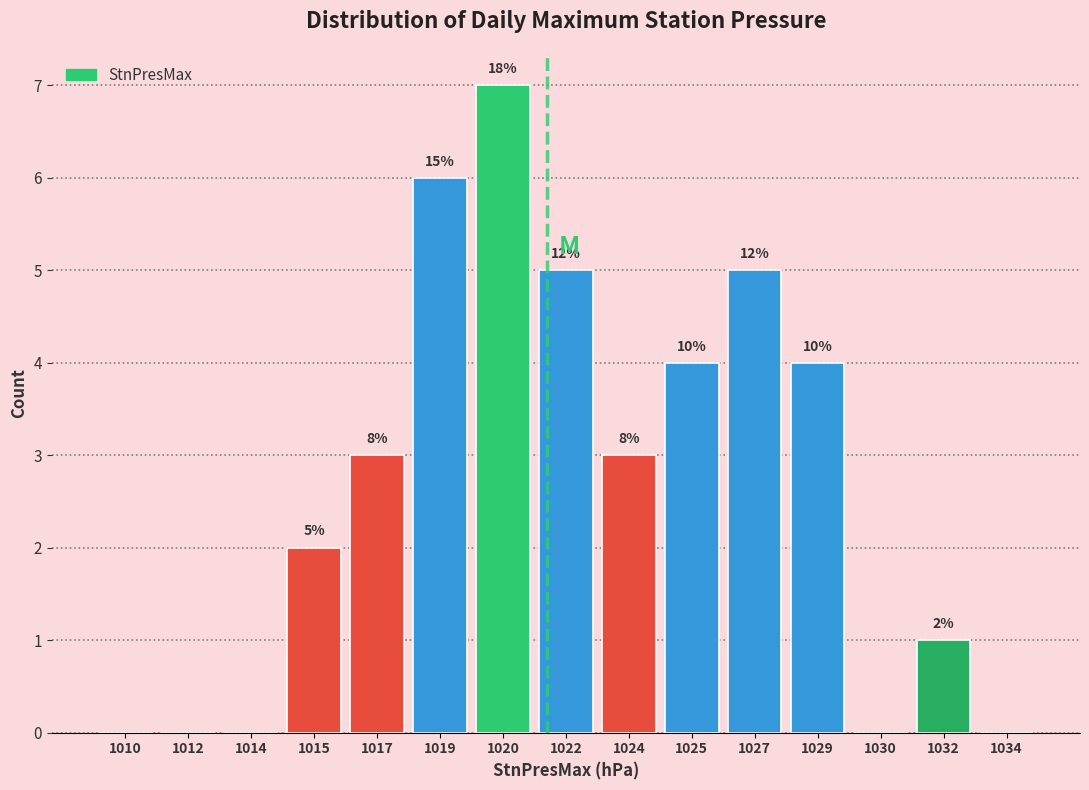

Are the bars horizontal?

No